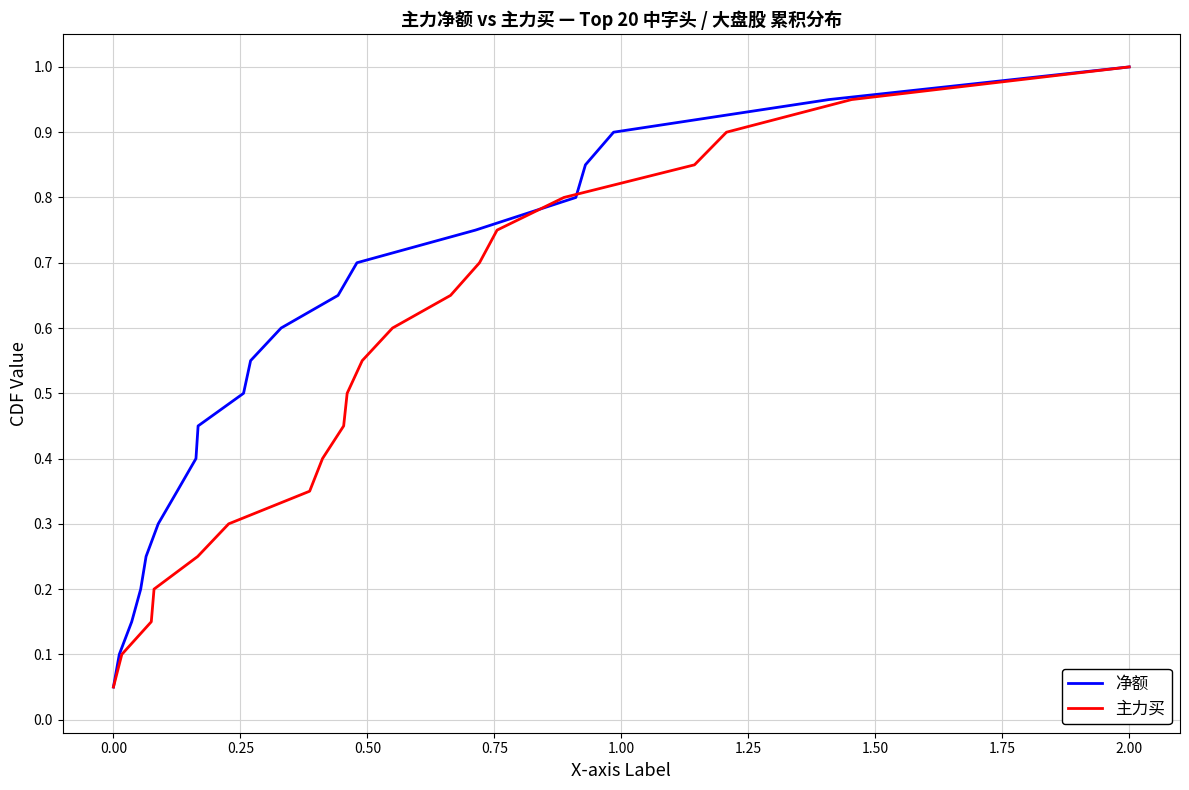

Where is 净额 nearest to the value 0?

0.00